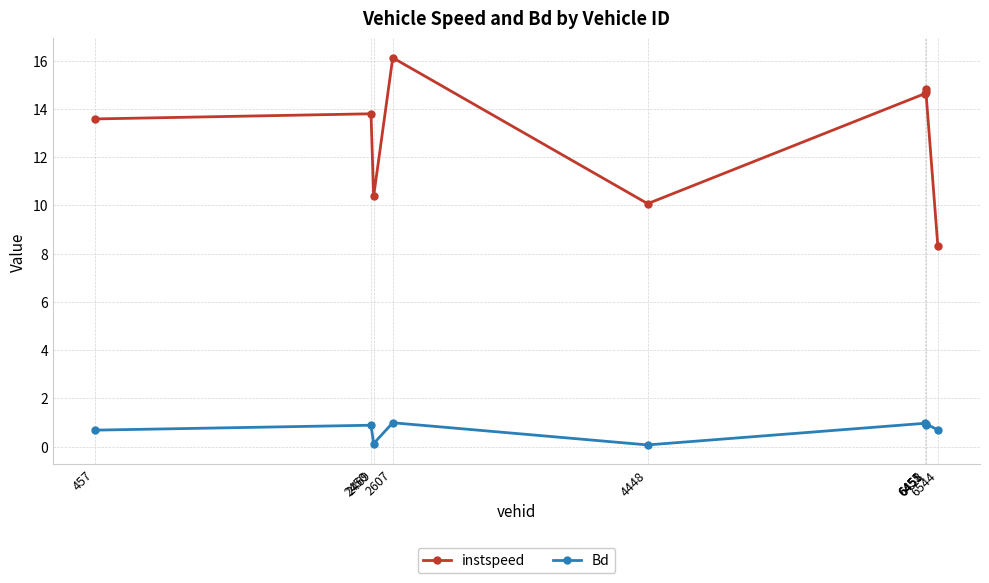

Where is the first local minimum for instspeed?

2469